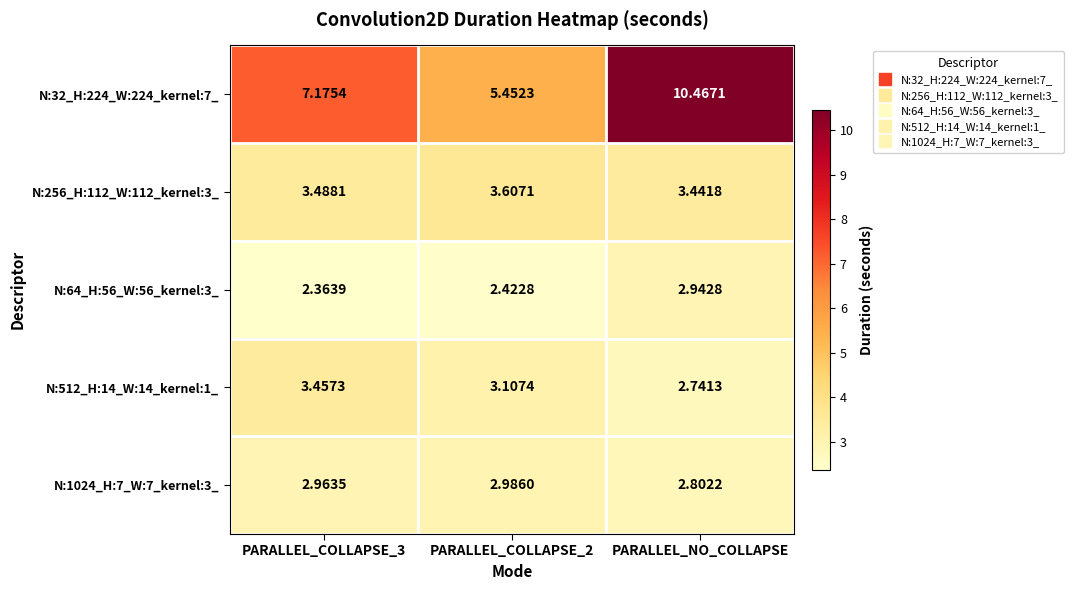

Which category has the lowest value in the N:512_H:14_W:14_kernel:1_ series?

PARALLEL_NO_COLLAPSE